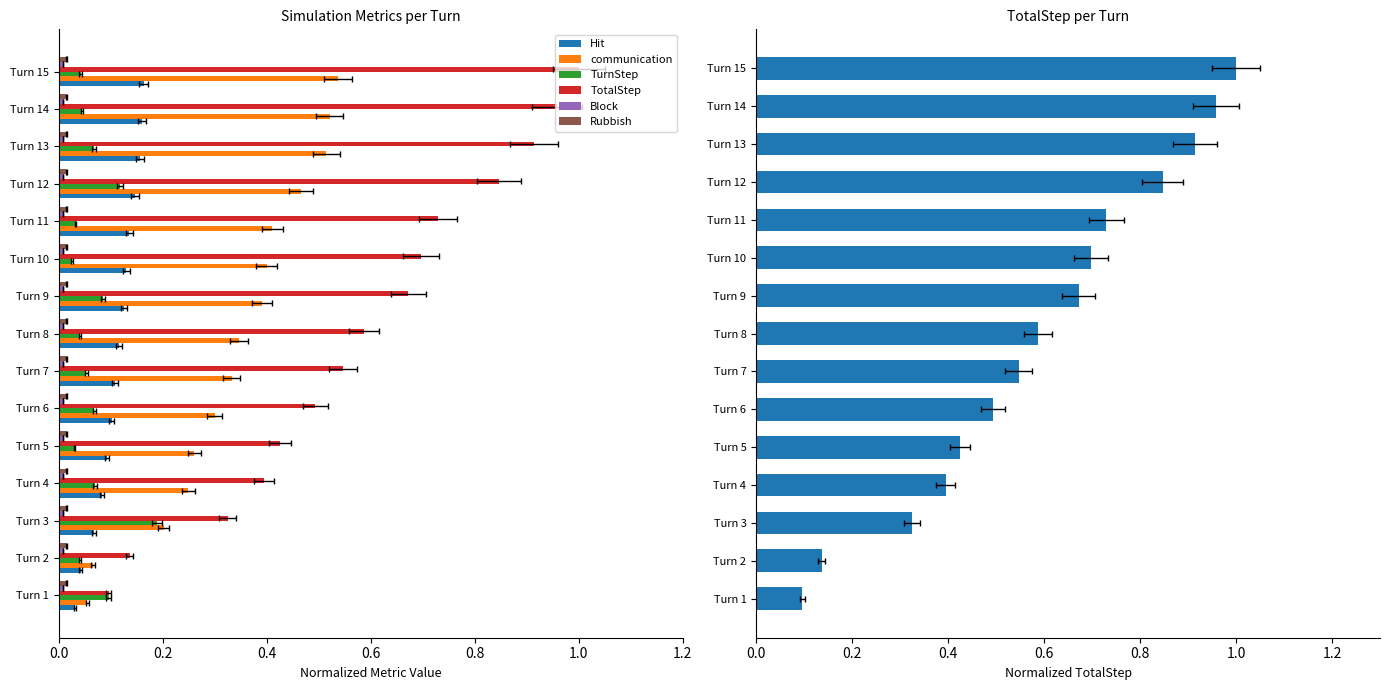

Which series has the largest range (max minus min)?

TotalStep